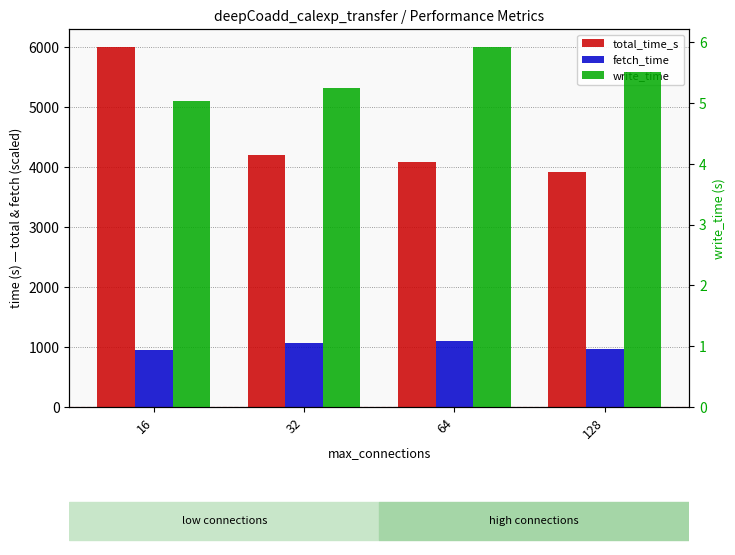

What is the value of the fetch_time bar at the 4th from the left?

973.0